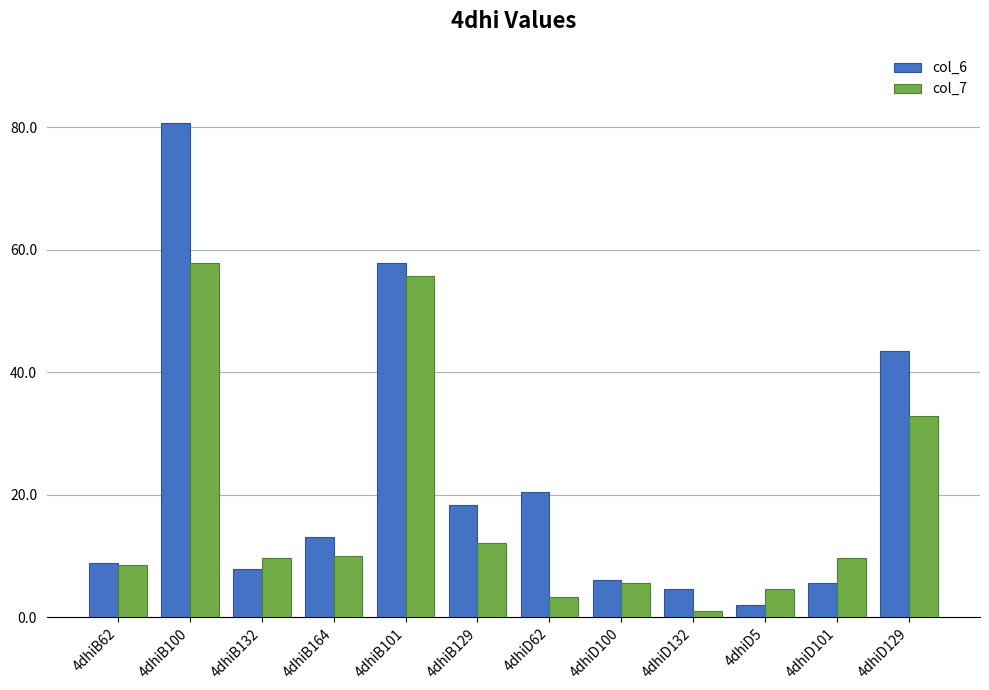

List the series in order of their peak value, lowest first.

col_7, col_6